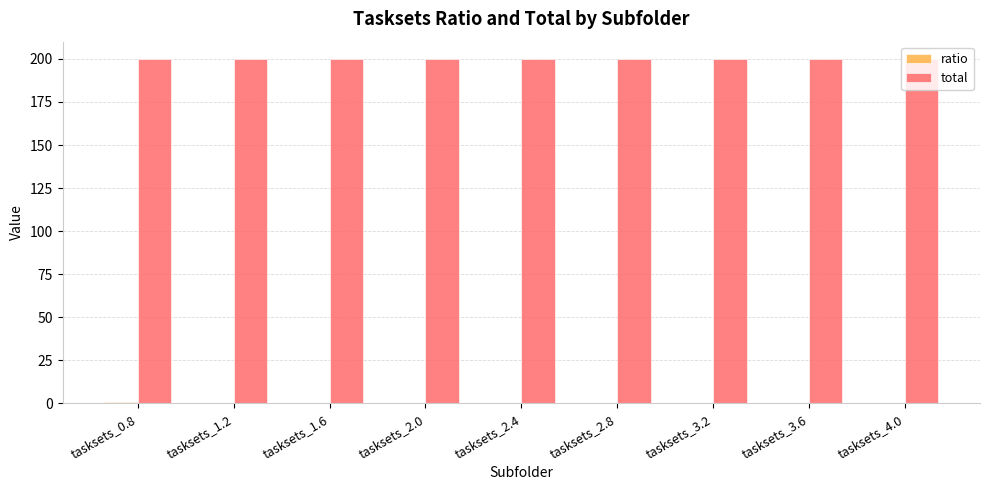

Does the chart contain stacked bars?

No